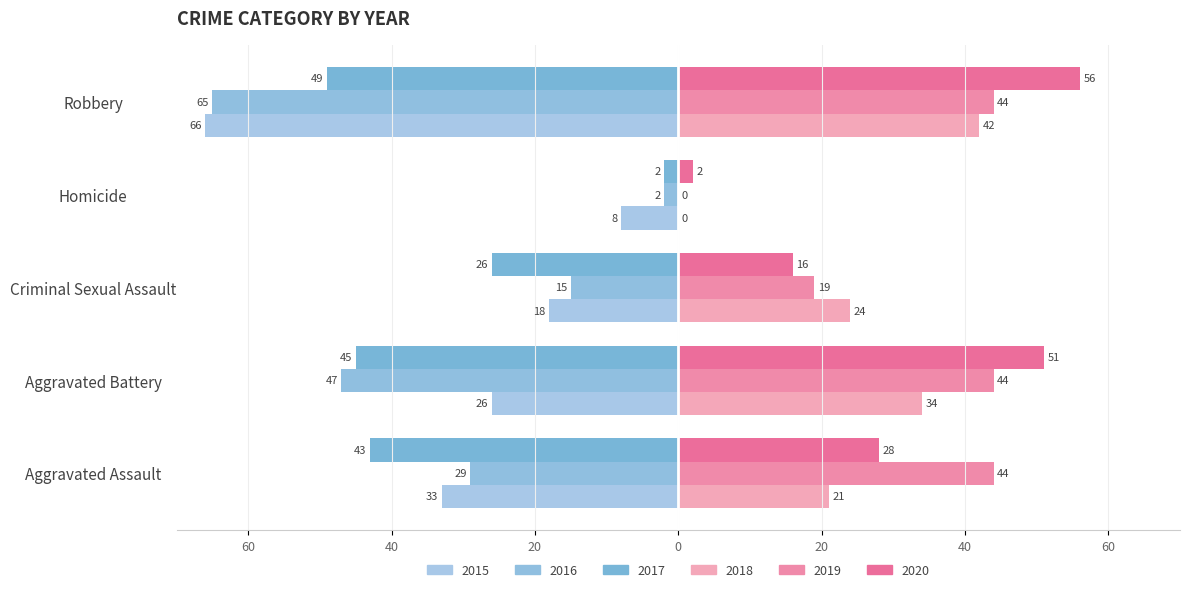

At which category does the chart reach its minimum across all series?

Robbery